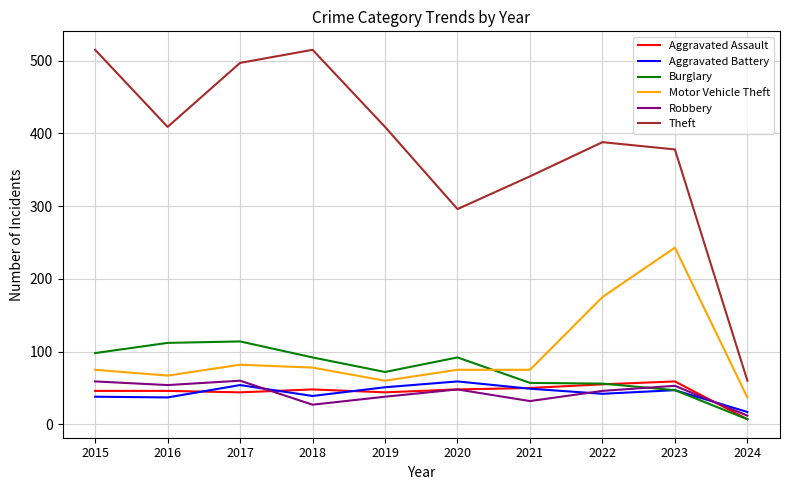

At which category does the chart reach its minimum across all series?

2024